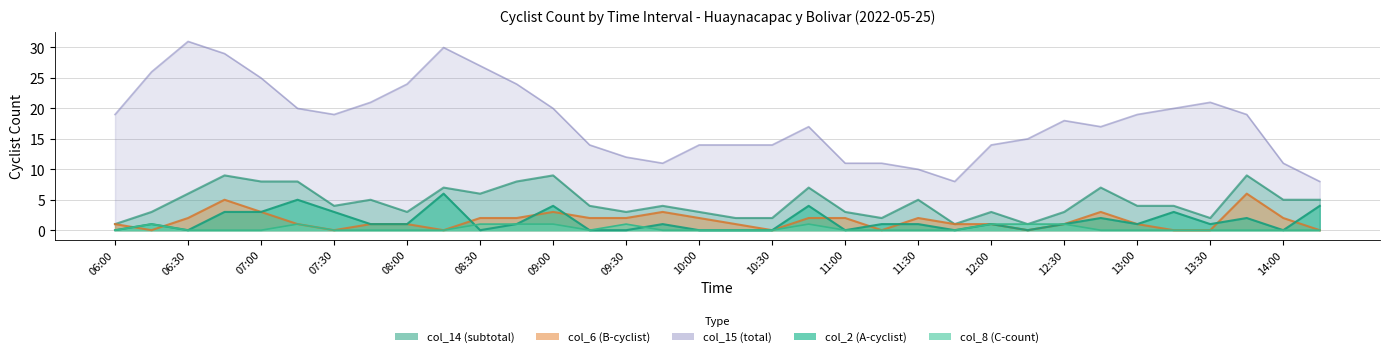

Which category has the lowest value in the col_15 (total) series?

11:45